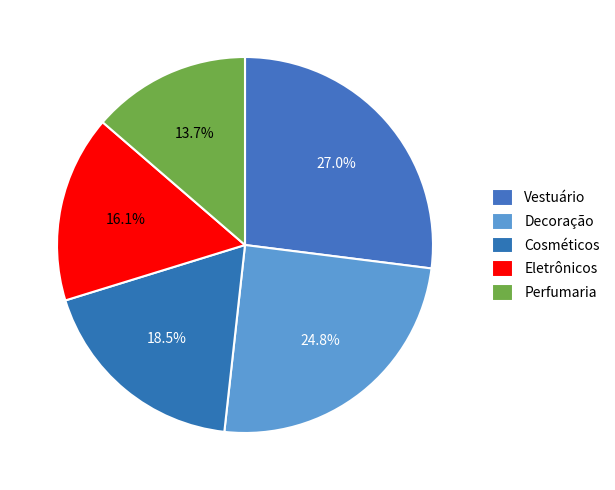

To the nearest percent, what is the combined percentage of Vestuário and Perfumaria?

41%